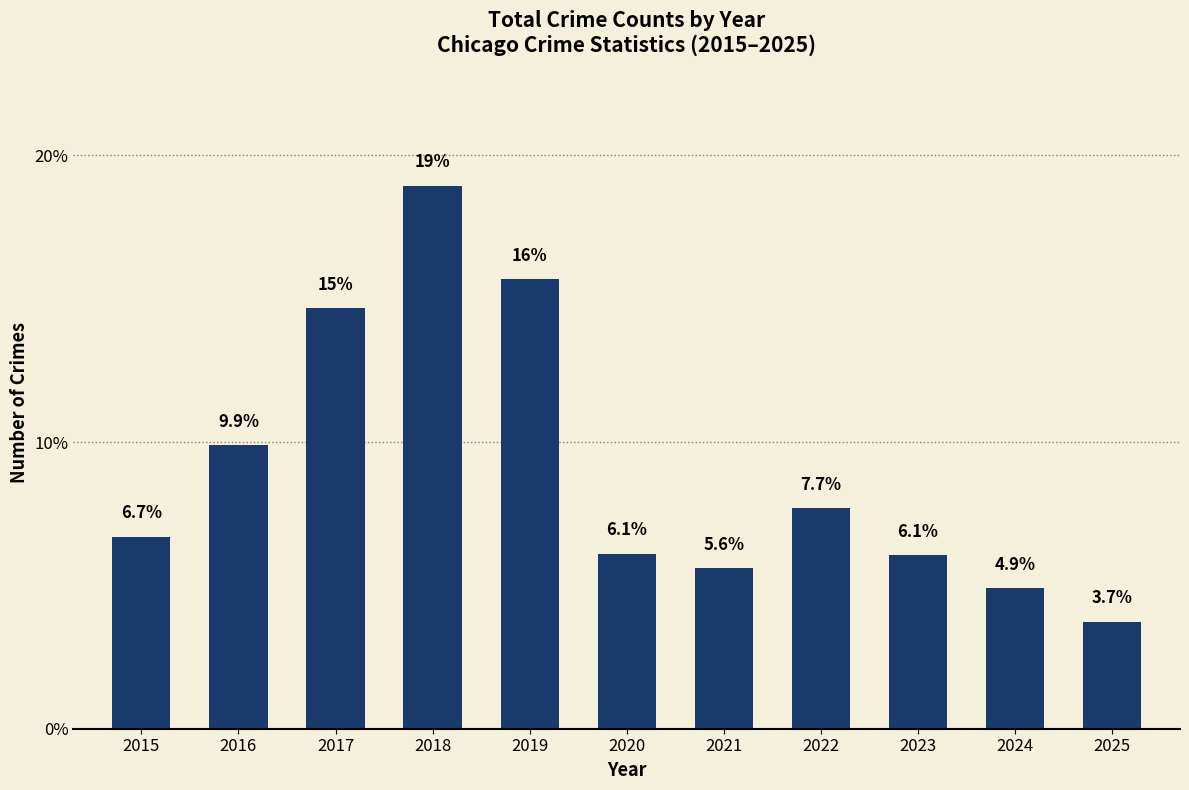

How many bars are there in total?

11